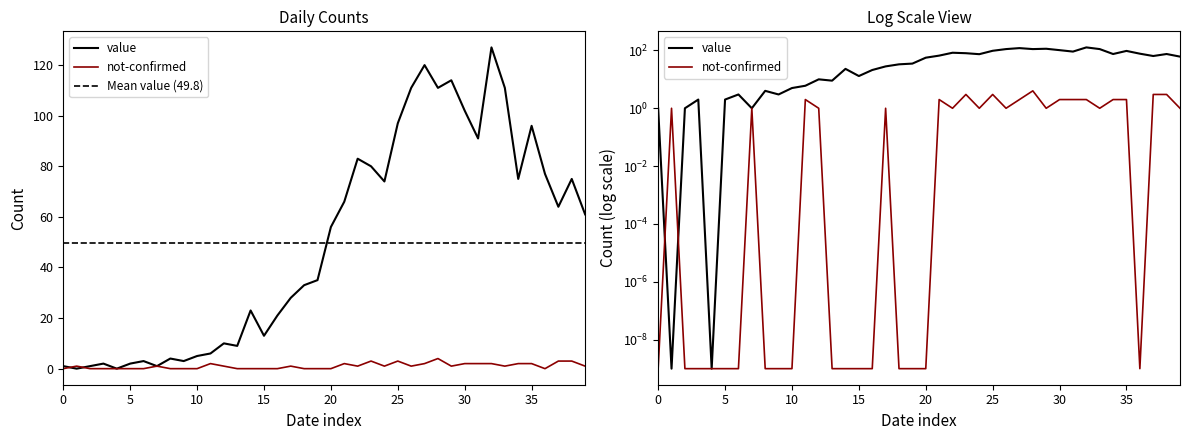

How many values in not-confirmed are above zero?

23